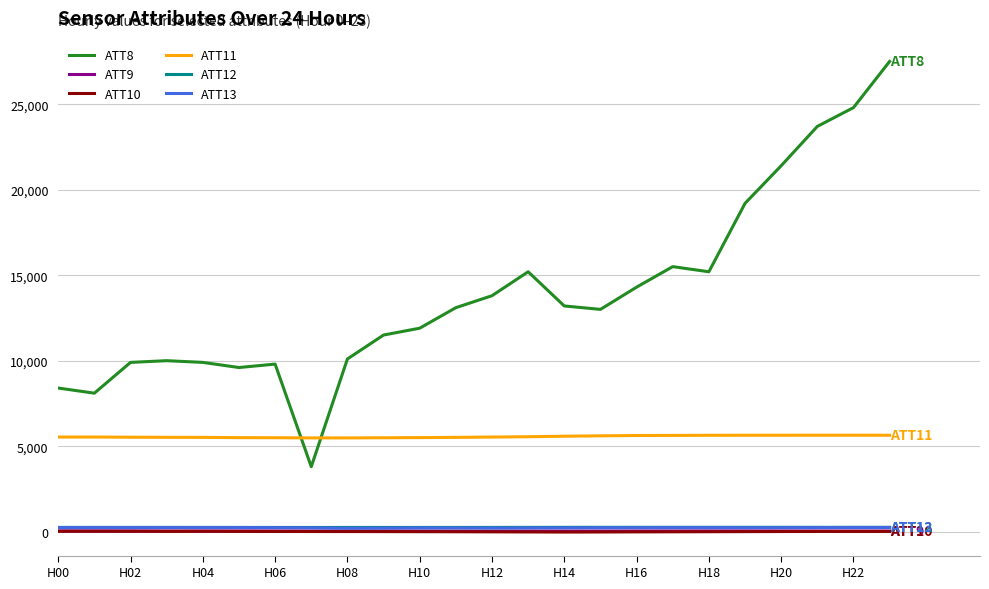

Does the chart display data point markers on the line(s)?

No